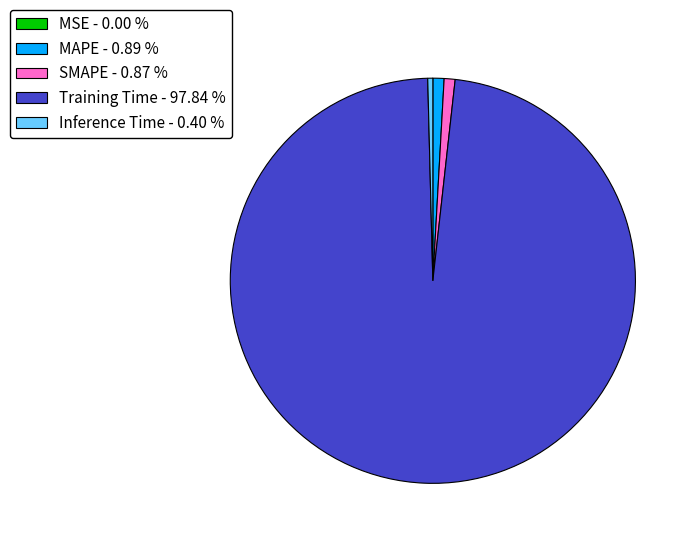

Is there a majority slice in this chart?

Yes